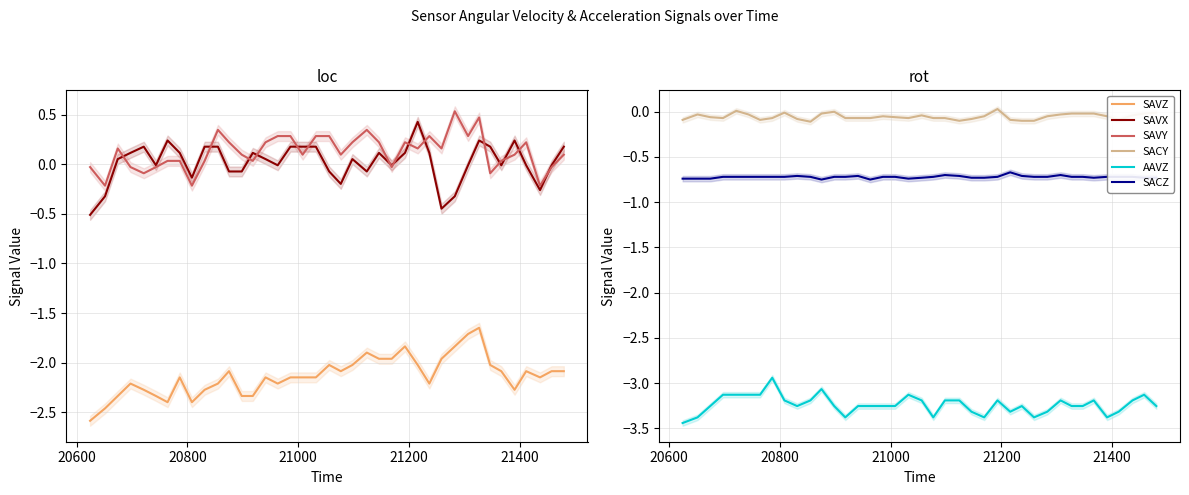

Which series has the largest total across all categories?

SAVY